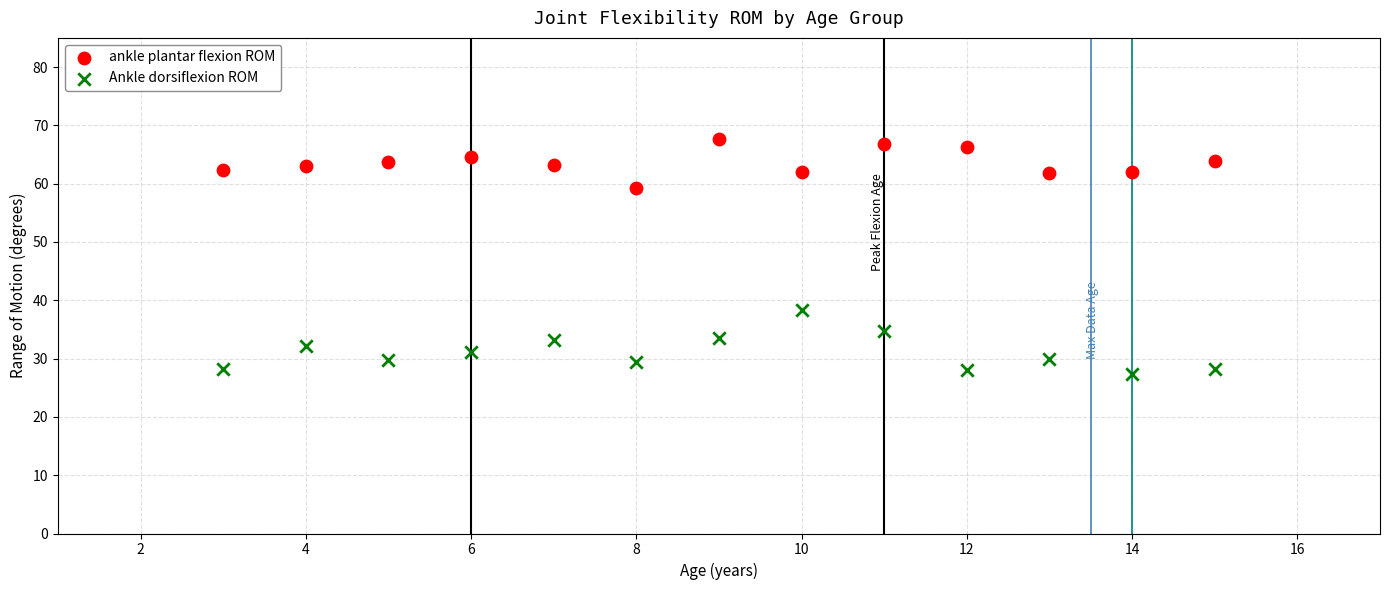

What are all the series names shown in the legend?

ankle plantar flexion ROM, Ankle dorsiflexion ROM